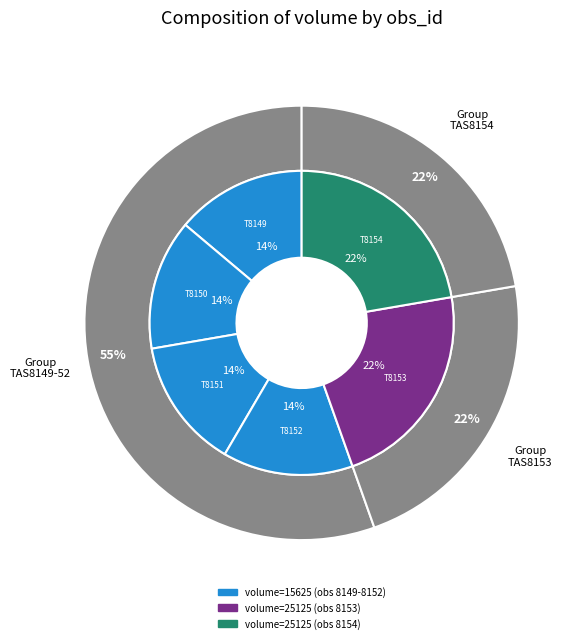

Is the sum of TAS3084-14-8154.0-1 and TAS3084-14-8152.0-1 greater than half?

No